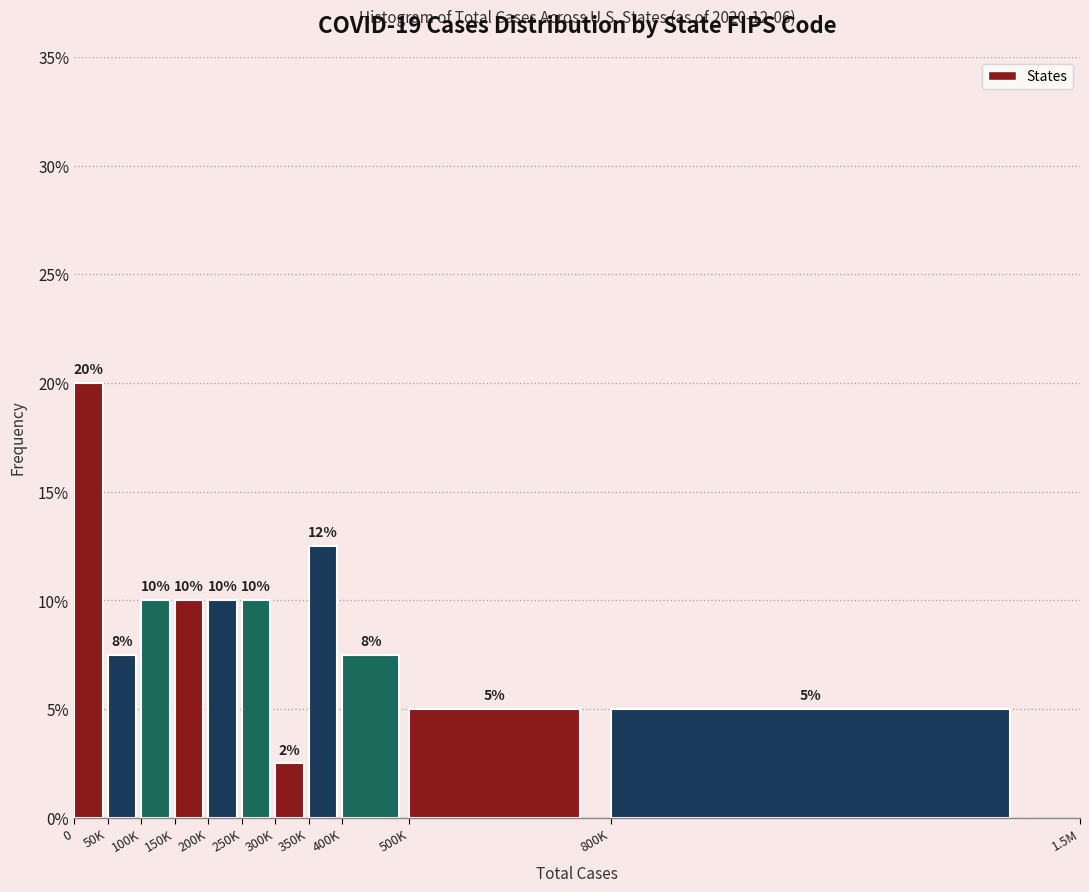

What is the minimum value shown in the chart?

2.5